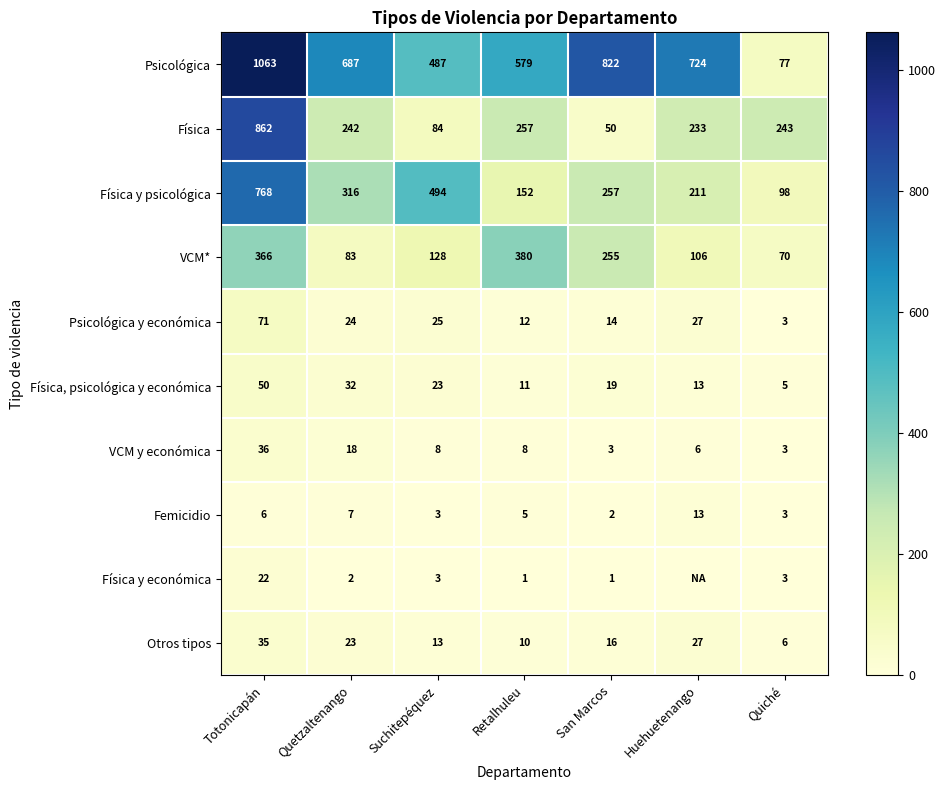

List the labels in order of VCM* value, largest first.

Retalhuleu, Totonicapán, San Marcos, Suchitepéquez, Huehuetenango, Quetzaltenango, Quiché